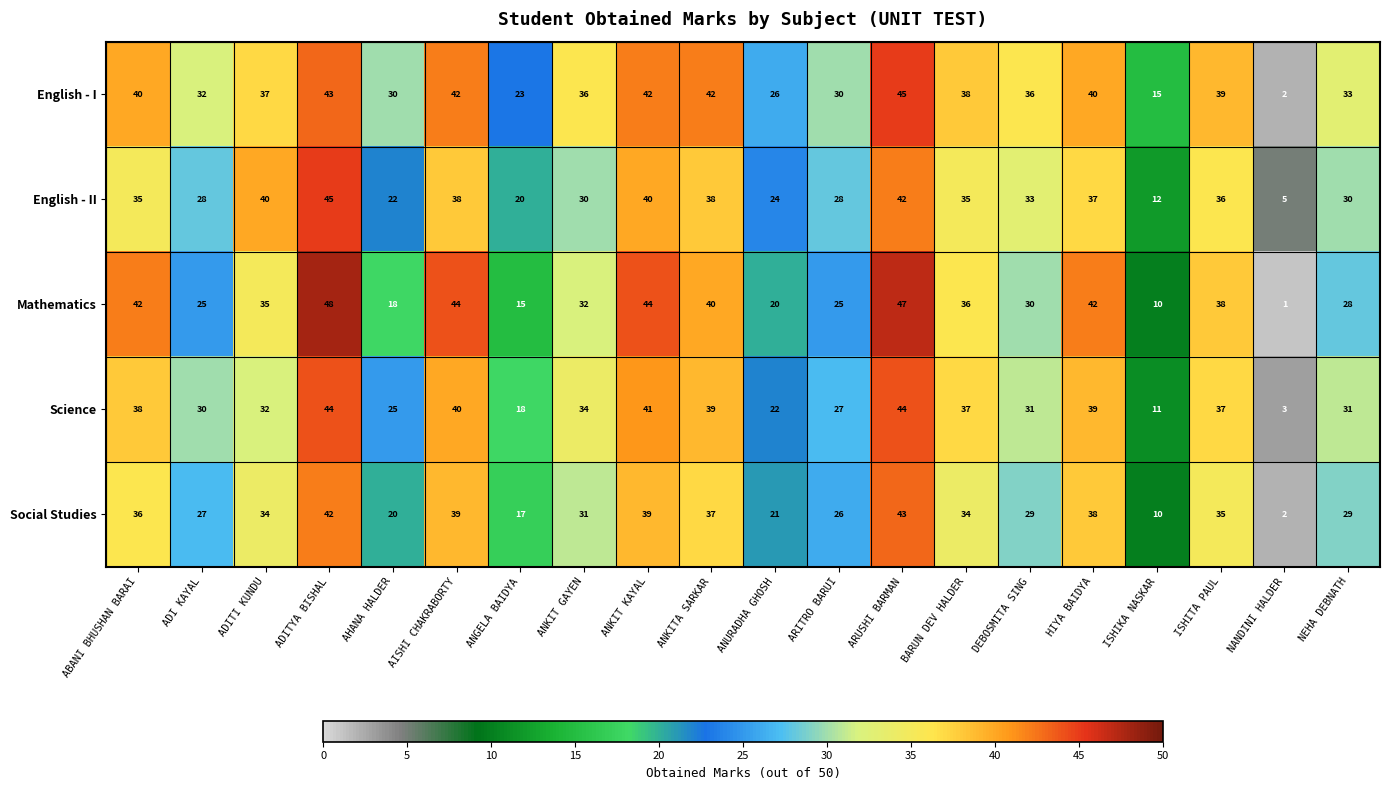

Which series has the largest total across all categories?

English - I